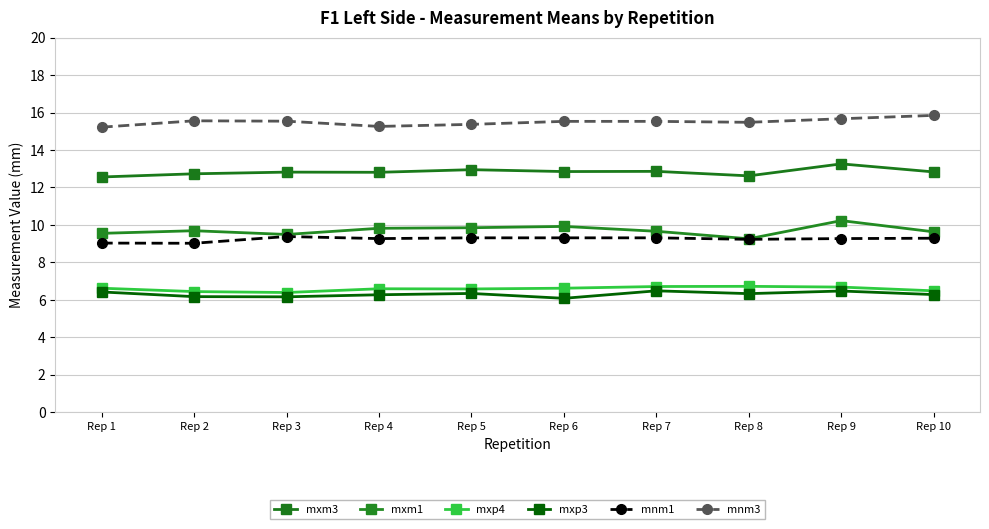

The mxm1 series shows 9.7 at Rep 2. True or false?

True